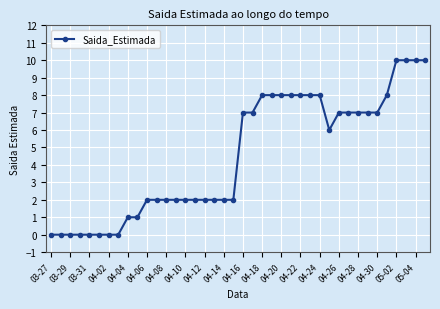

What is the value of the 17th point from the left?

2